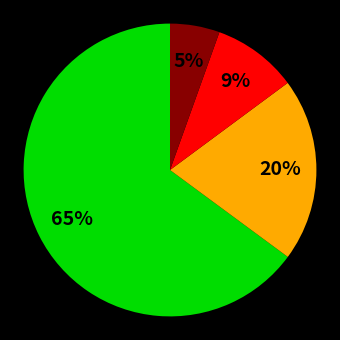

Does any single category account for the majority?

Yes